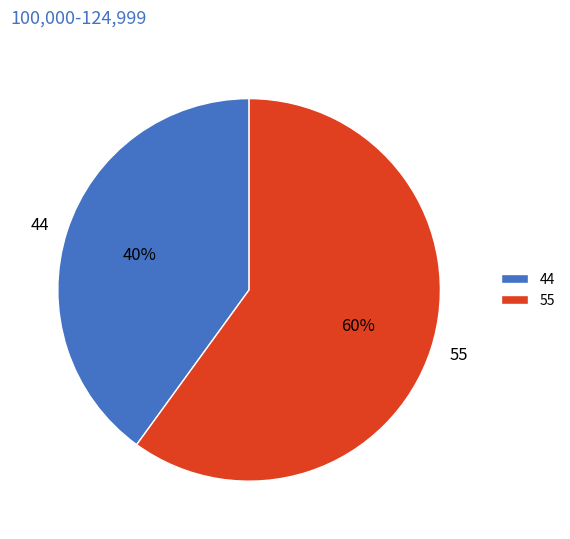

Combined, do 55 and 44 account for over 50%?

Yes